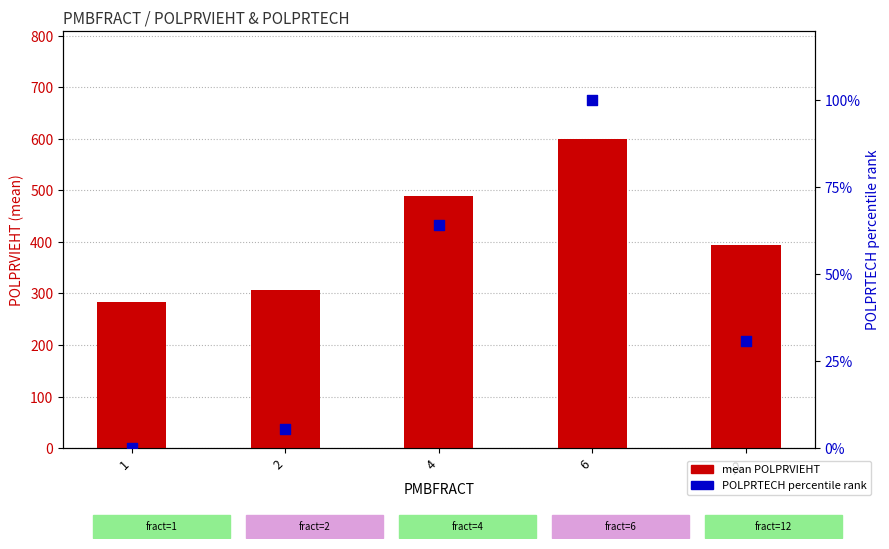

Which series has the largest total across all categories?

mean POLPRVIEHT